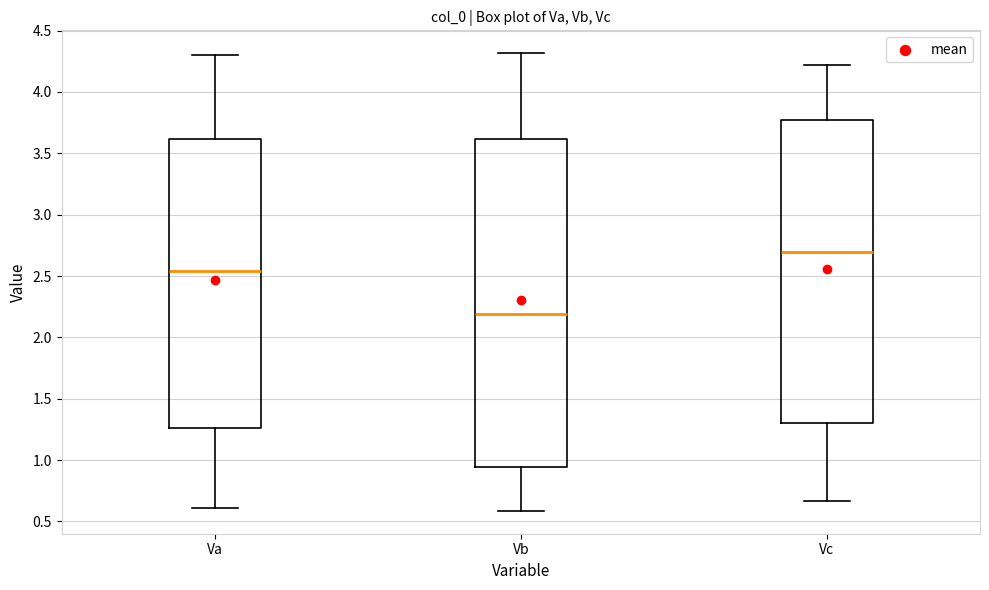

Where does the upper whisker of the box for Vb end on the y-axis? The values are not printed on the chart, so give them approximately, as read against the axis.

4.30